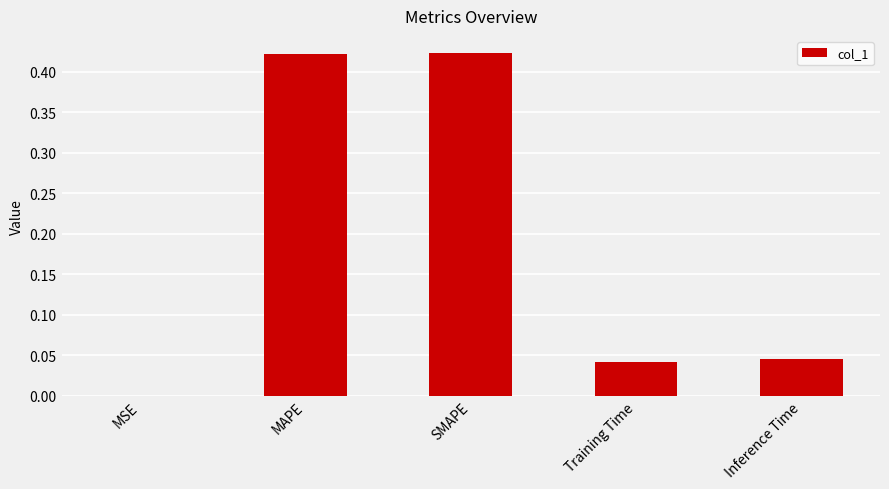

Are the bars grouped side by side (vs. stacked)?

No